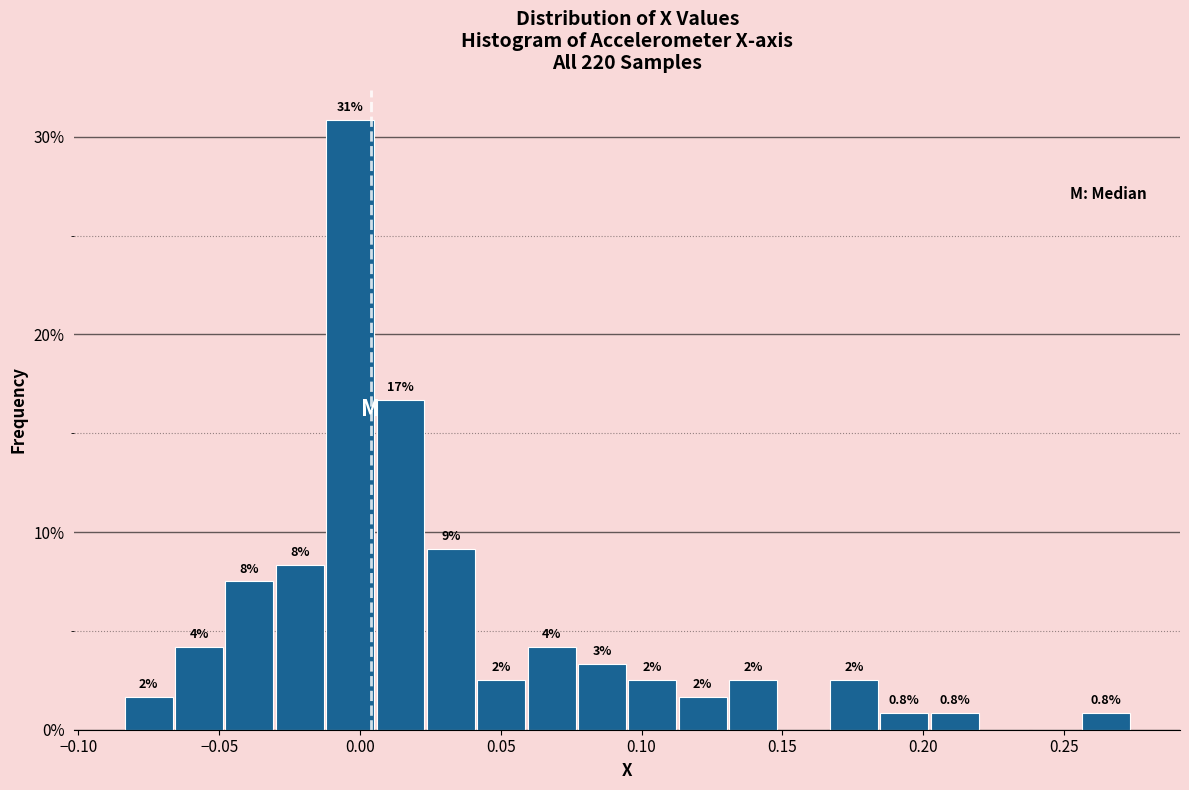

Around what value on the x-axis is the tallest bar? Give the approximate position of its centre, as read against the axis.

-0.005